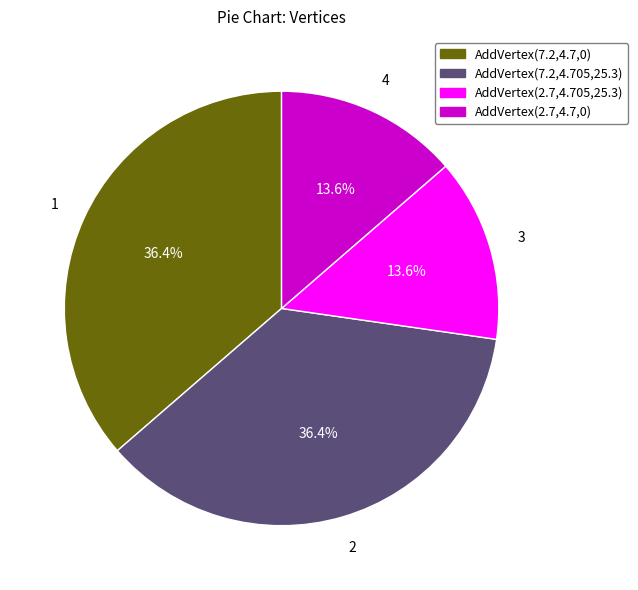

What is the ratio of the value at AddVertex(7.2,4.7,0) to the value at AddVertex(2.7,4.705,25.3)?

2.7